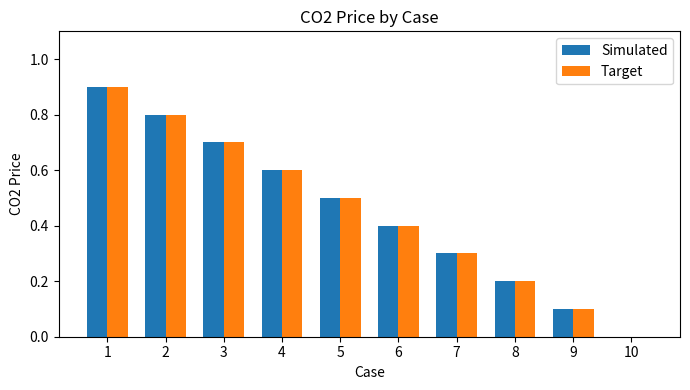

Reading right to left, extract all data points from this chart.

Simulated: 10=0.0	9=0.1	8=0.2	7=0.3	6=0.4	5=0.5	4=0.6	3=0.7	2=0.8	1=0.9
Target: 10=0.0	9=0.1	8=0.2	7=0.3	6=0.4	5=0.5	4=0.6	3=0.7	2=0.8	1=0.9